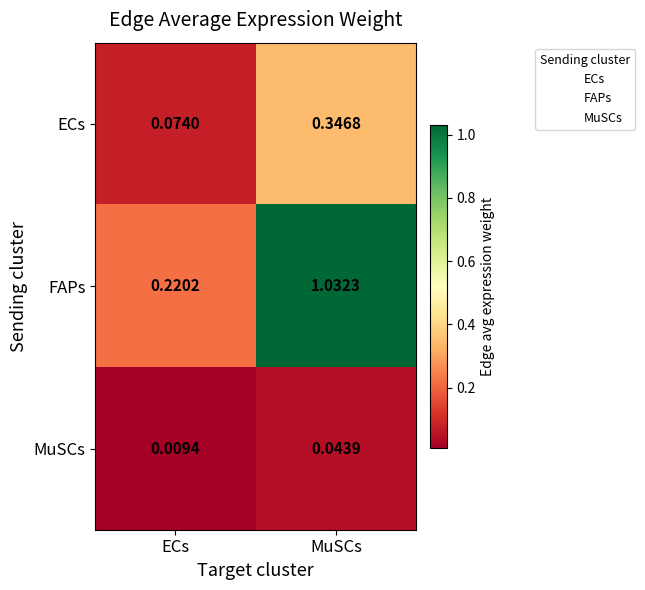

Which series changed the most between ECs and MuSCs?

FAPs